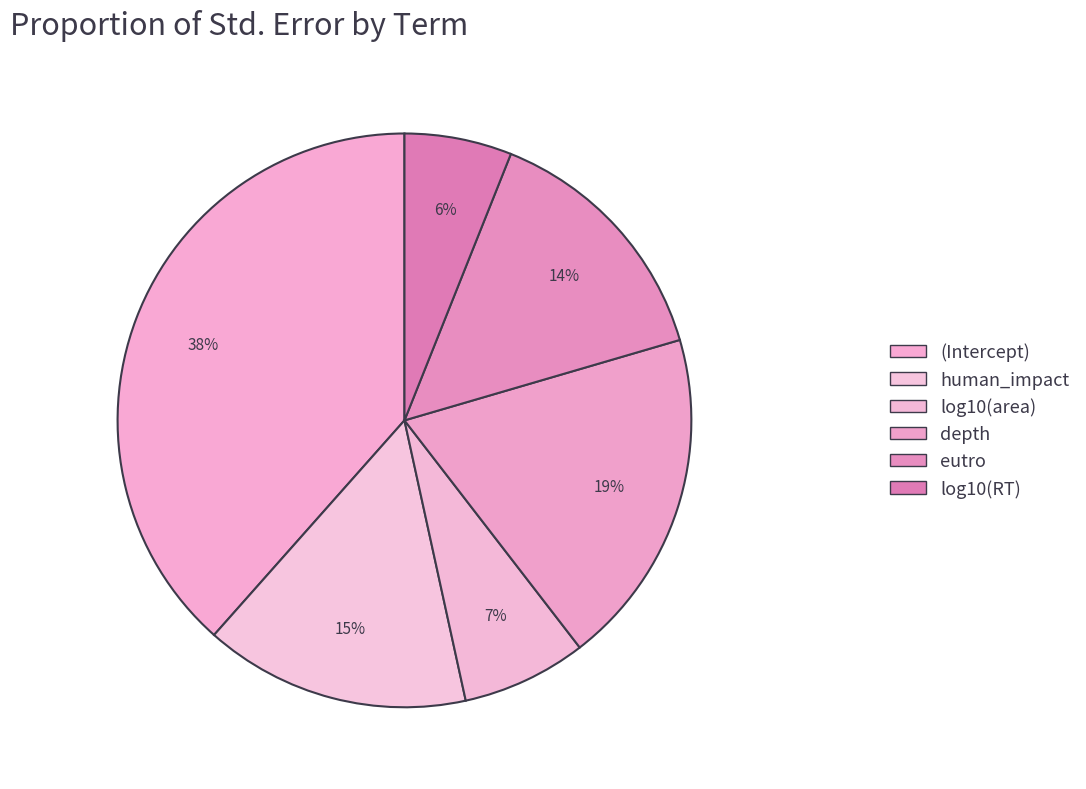

What percentage is the human_impact slice, to the nearest percent?

15%